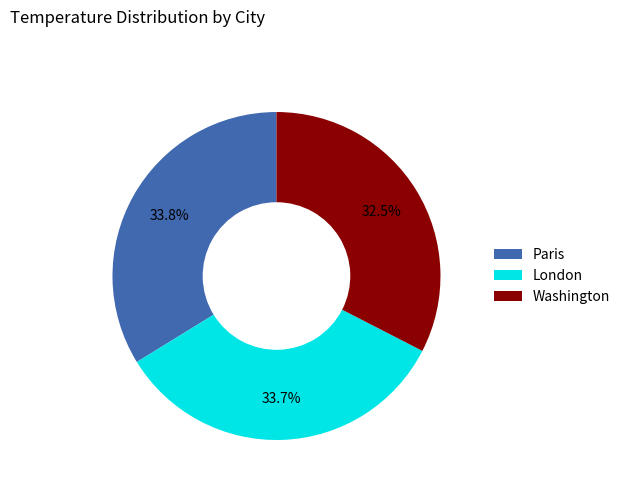

What is the total percentage of Paris and Washington?

66.3%